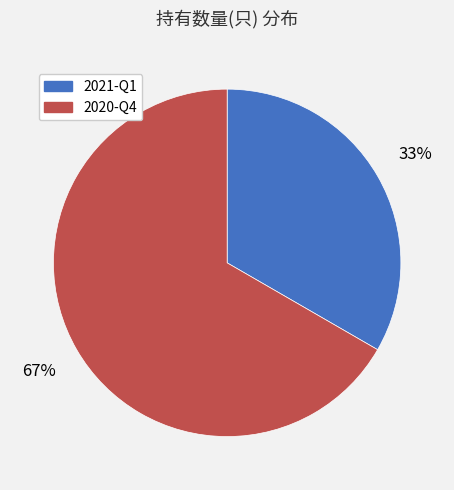

How many segments does this pie chart have?

2